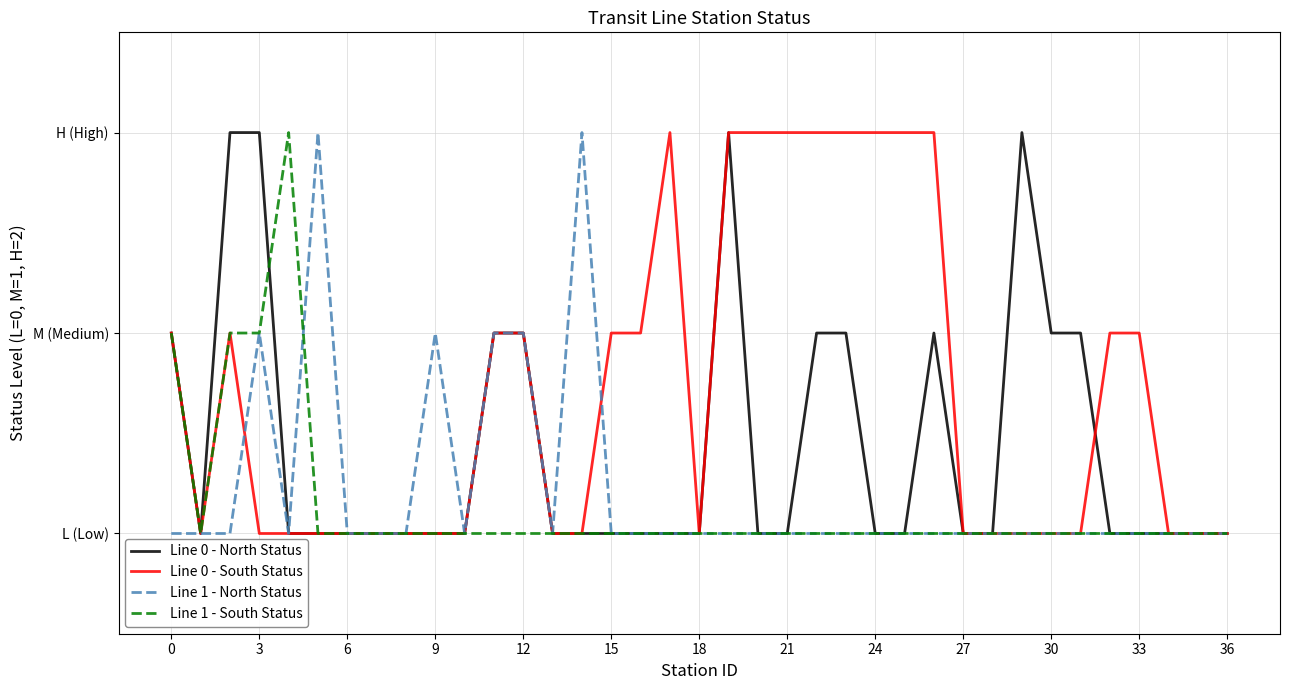

What is the difference between the second highest and minimum values in the Line 0 - North Status series?

2